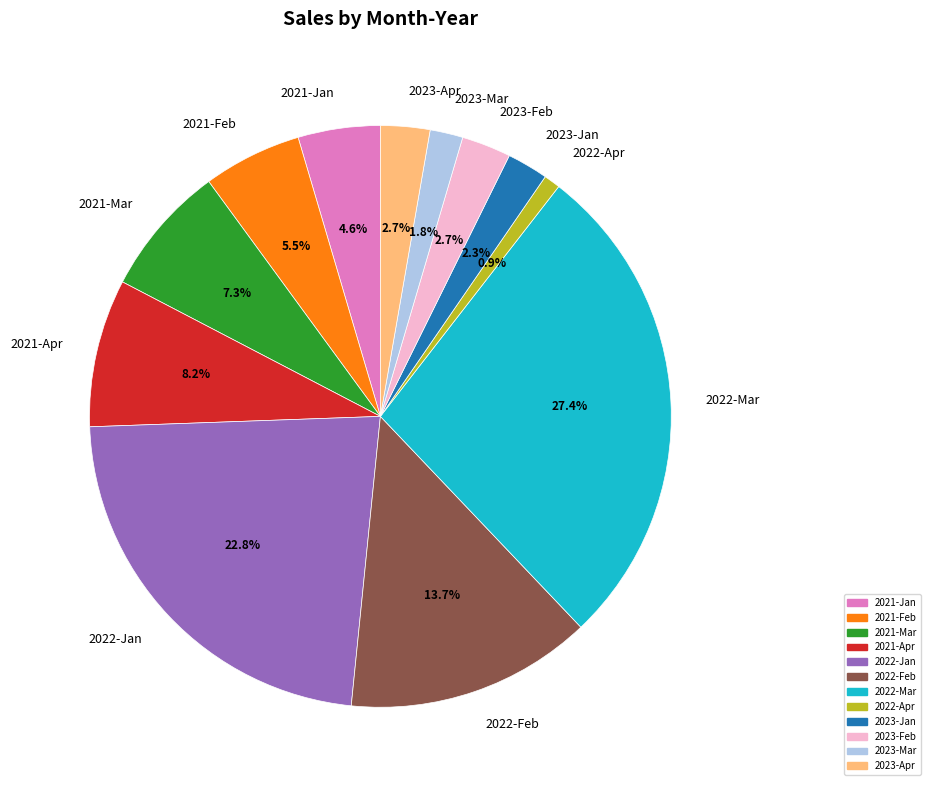

How many slices are in this pie chart?

12